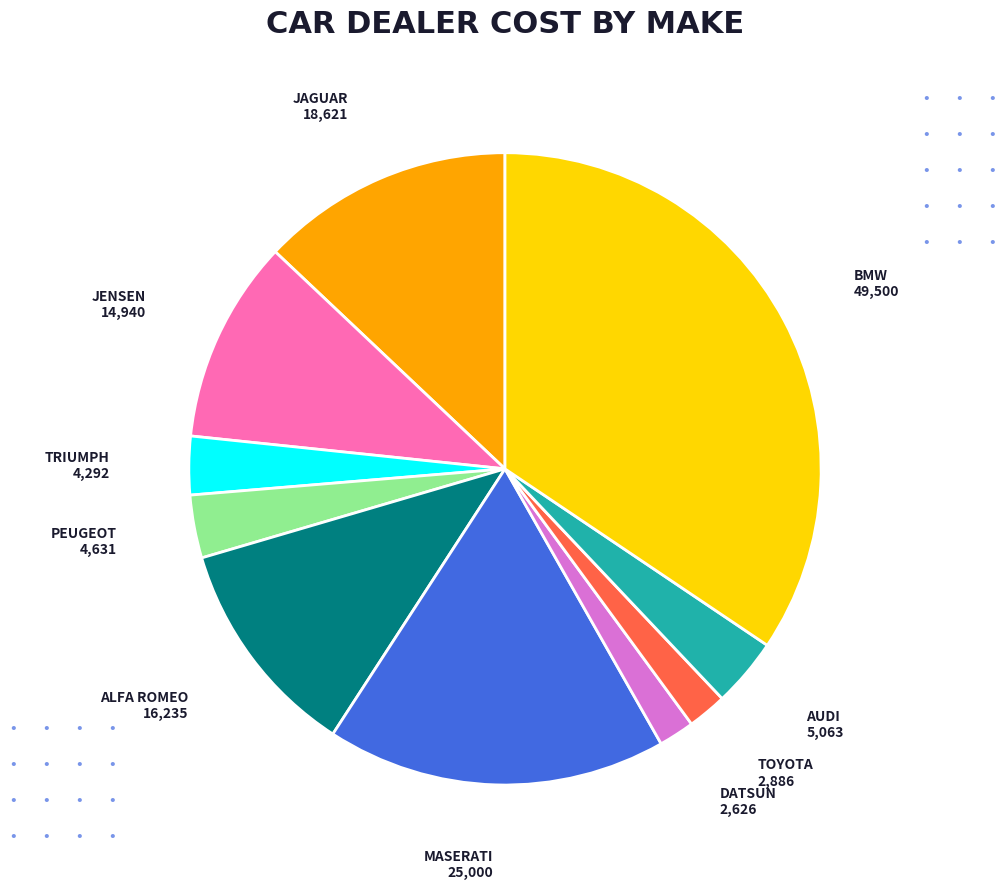

Is there any slice that represents more than half of the pie?

No